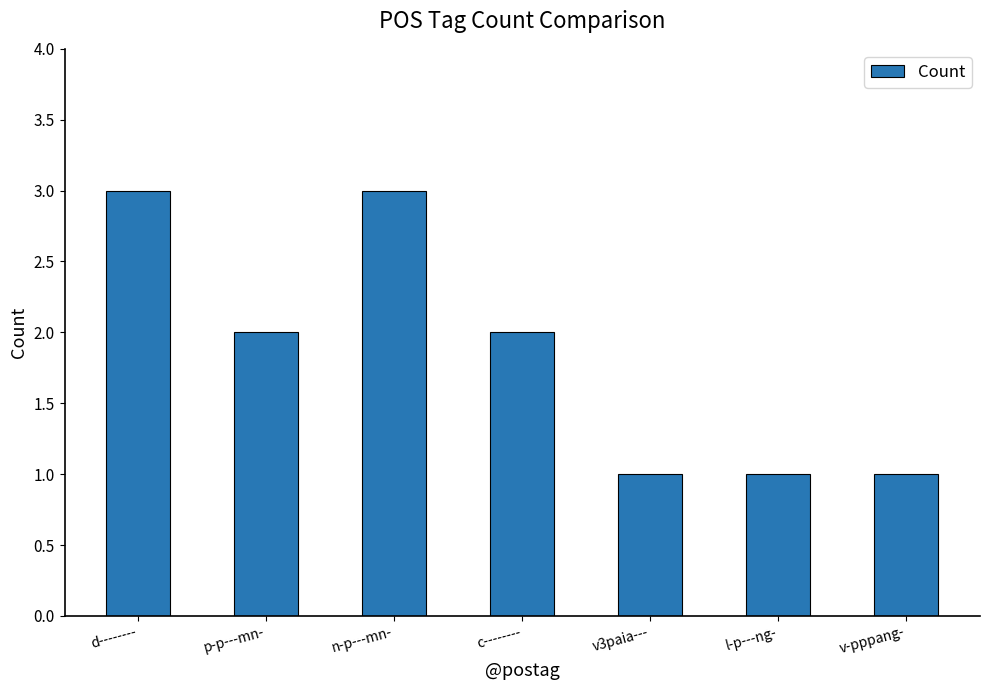

Approximately how many times larger is the value at d-------- compared to v-pppang-?

3.0